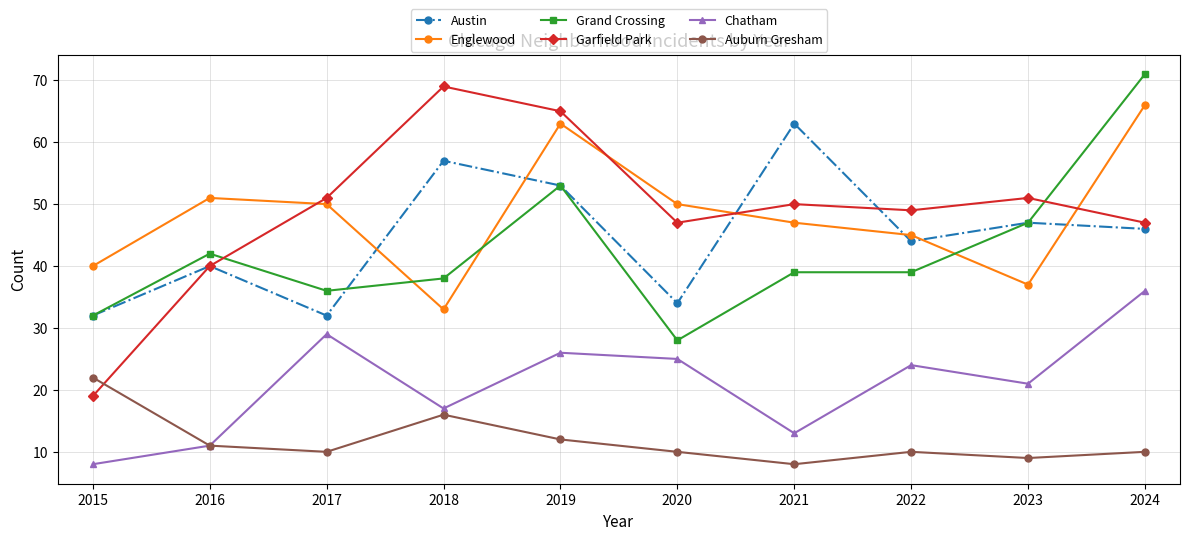

How many data points does each series have?

10